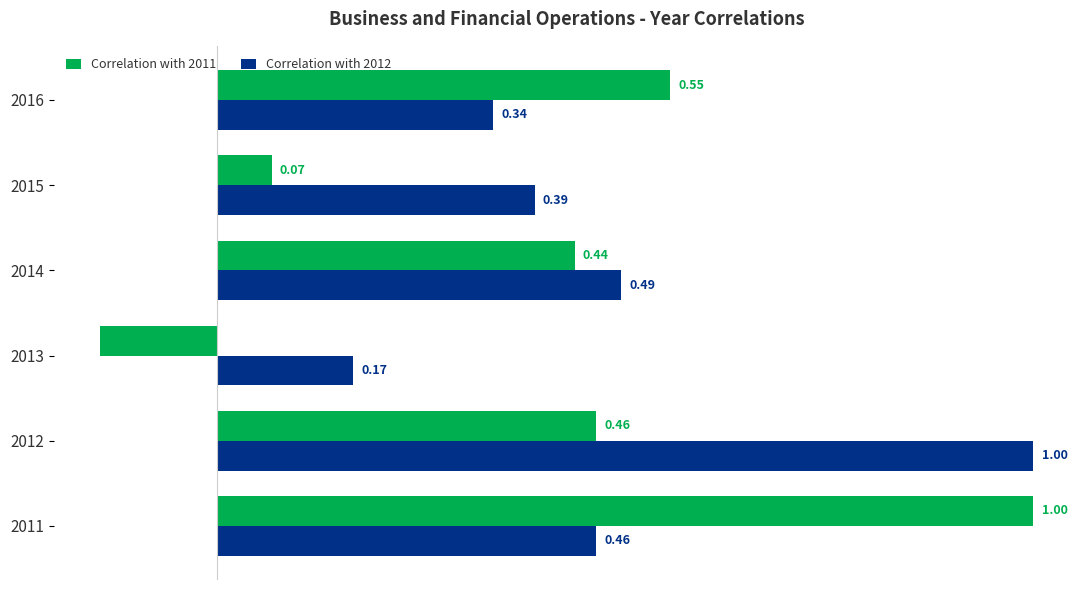

Between 2011 and 2016, which series saw the biggest shift?

Correlation with 2011